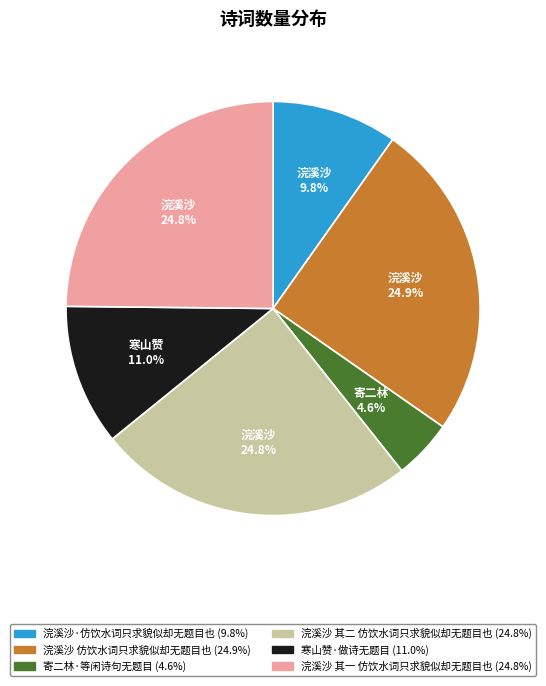

To the nearest percent, what portion does 浣溪沙·仿饮水词只求貌似却无题目也 represent?

10%